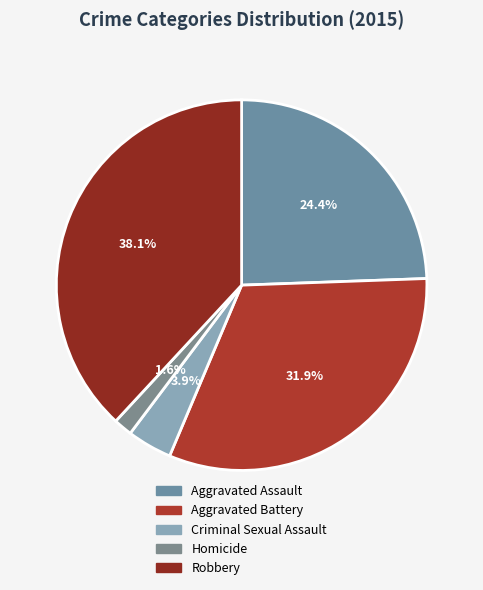

Rank the categories by value from lowest to highest.

Homicide, Criminal Sexual Assault, Aggravated Assault, Aggravated Battery, Robbery